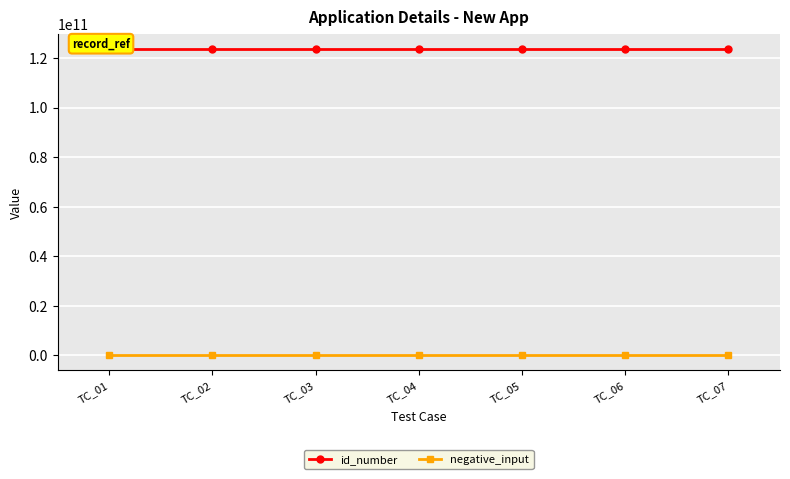

Rank the series by their average value, from highest to lowest.

id_number, negative_input